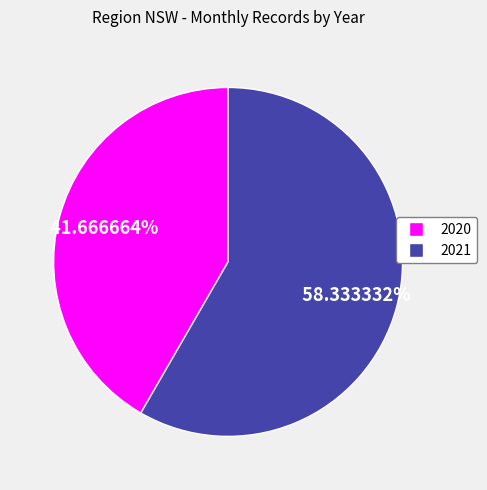

What portion of the pie excludes 2020?

58.3%